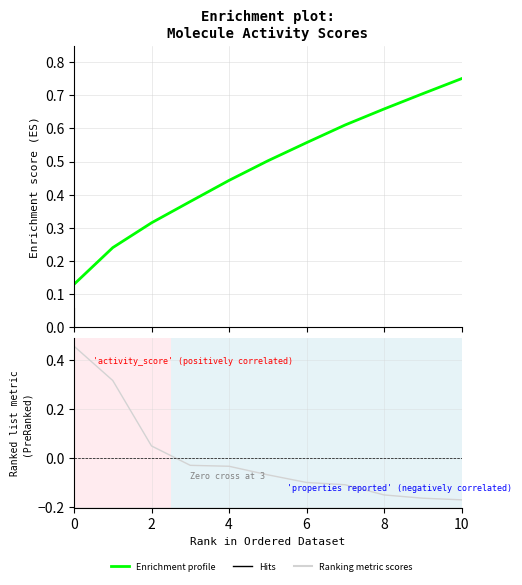

Is it true that properties reported equals -0.0 at 10?

False